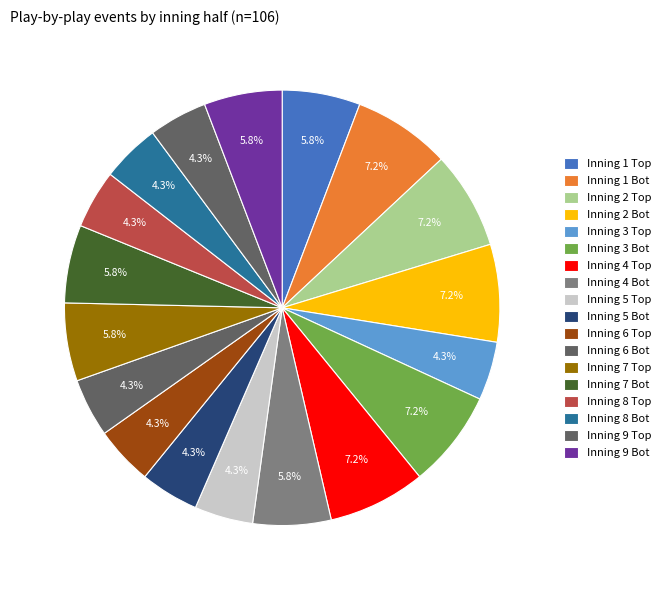

Count the number of slices in the pie.

18